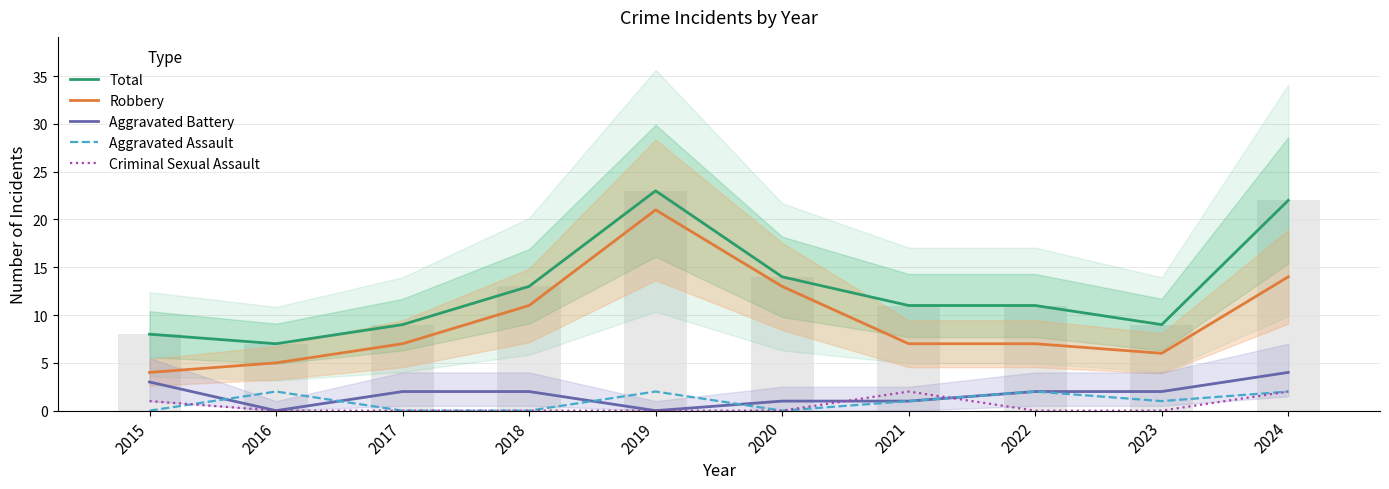

Which series has the largest total across all categories?

Total